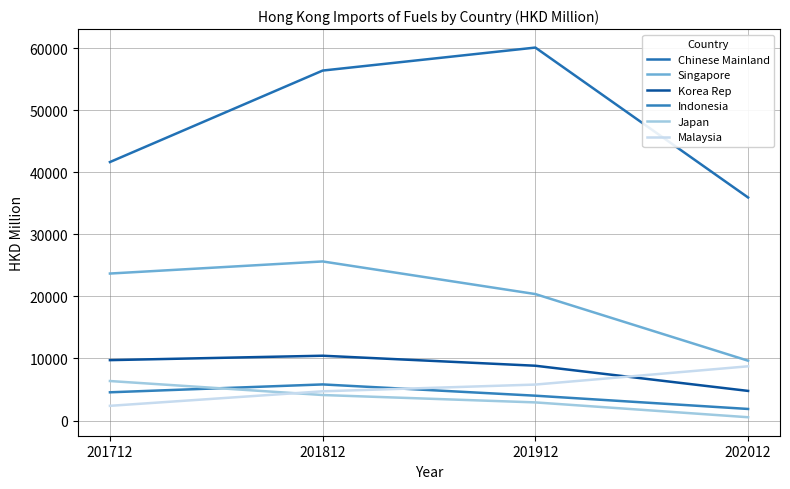

What is the difference between the Japan values at 201912 and 202012?

2392.6